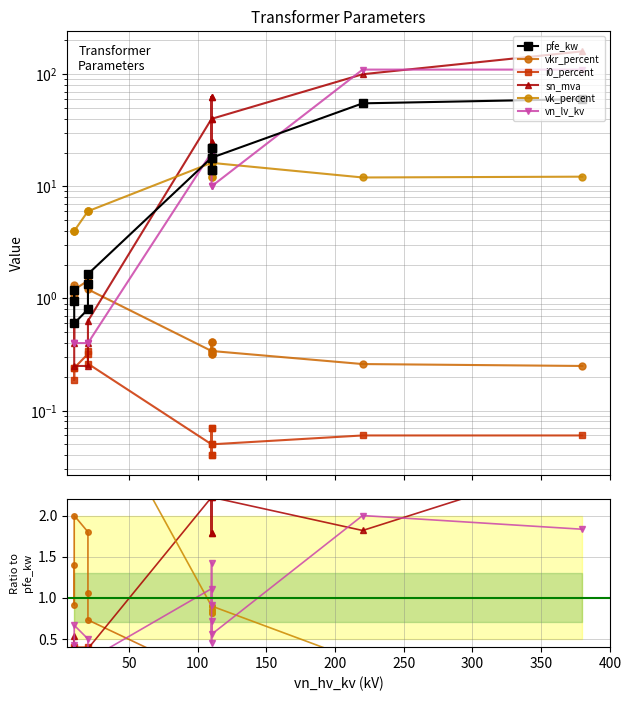

What is the label of the 12th point from the right?

100